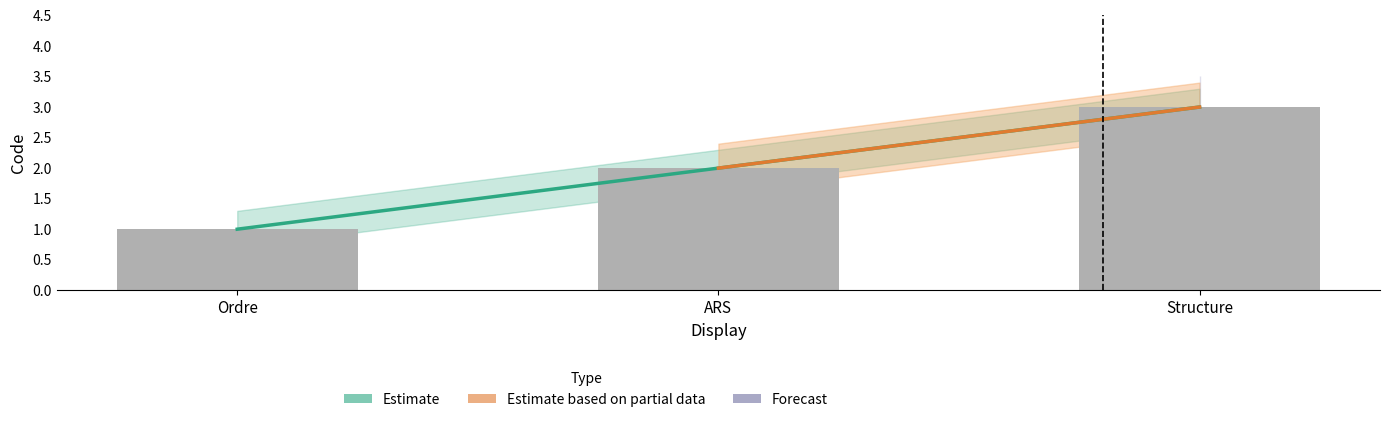

Count the number of categories in the chart.

3